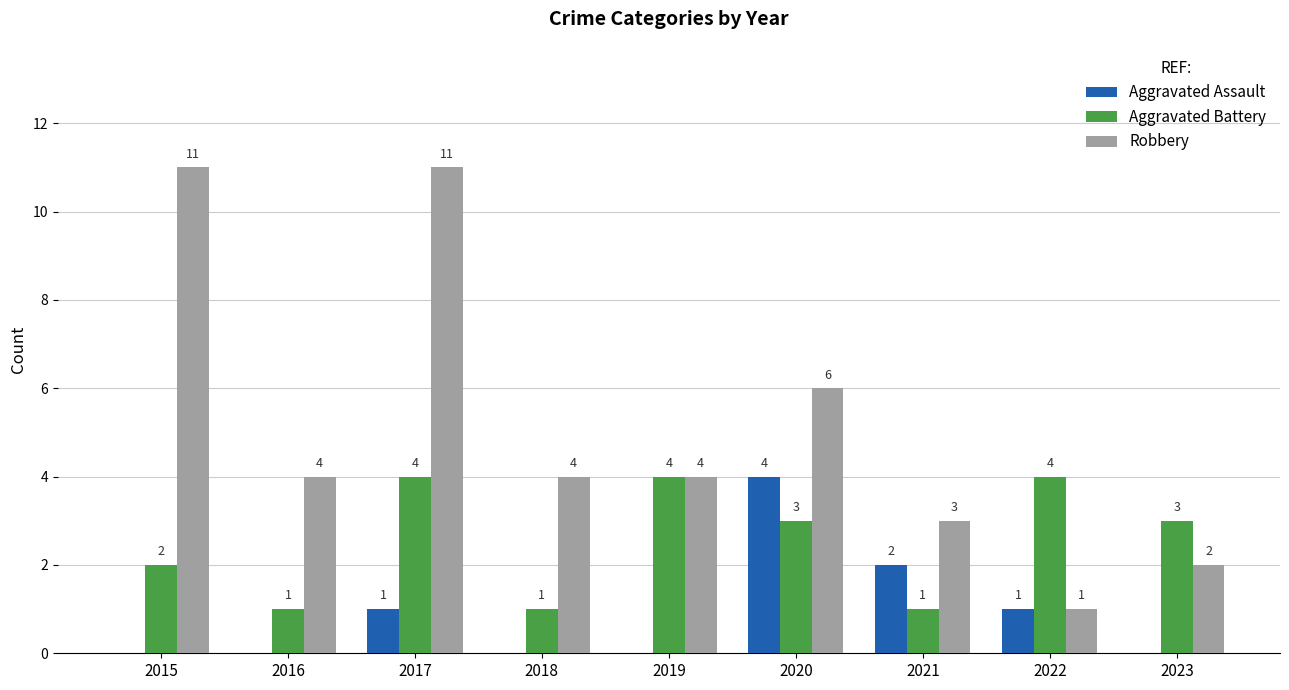

How many Aggravated Assault values are between 0 and 1?

7